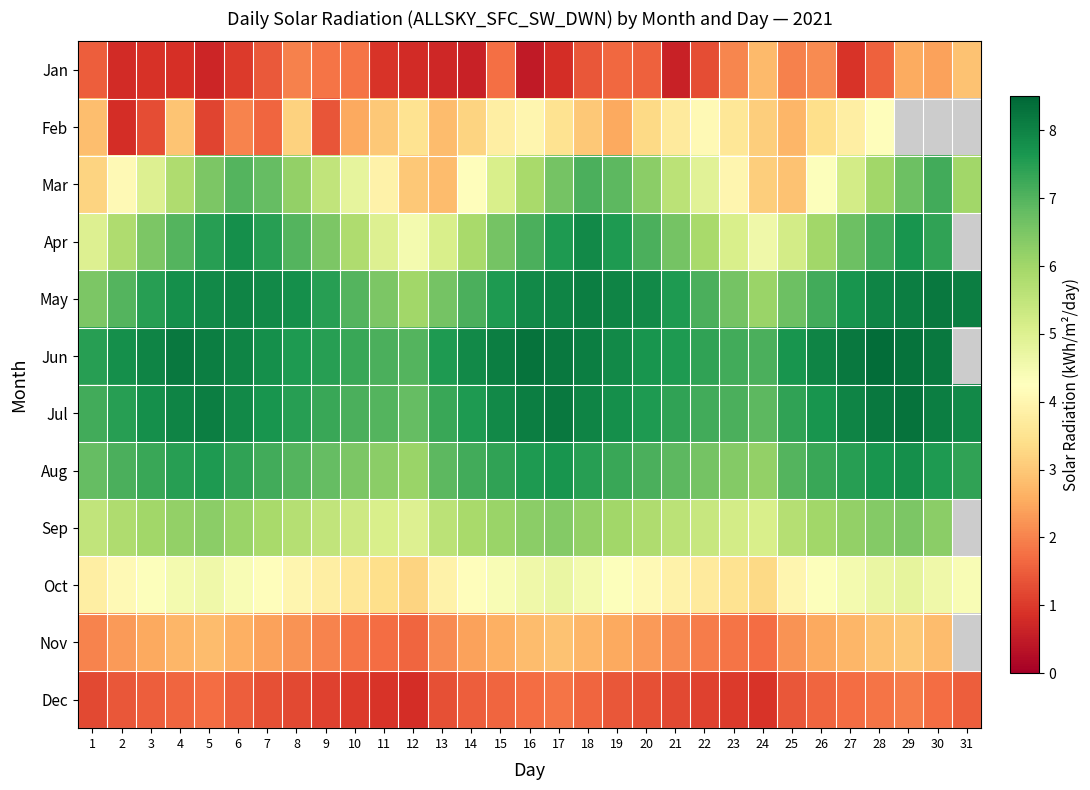

At how many categories does at least one series exceed 4?

31